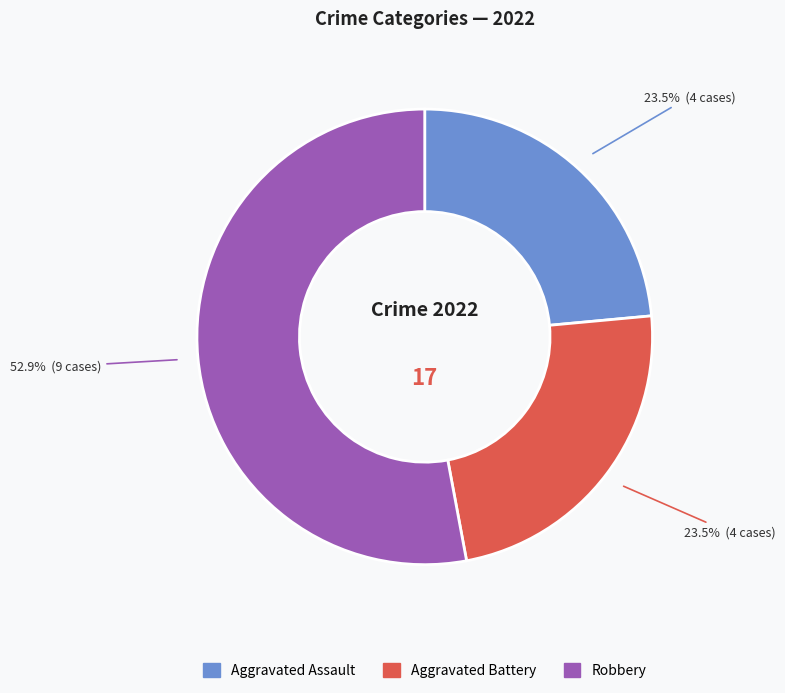

Is there any slice that represents more than half of the pie?

Yes